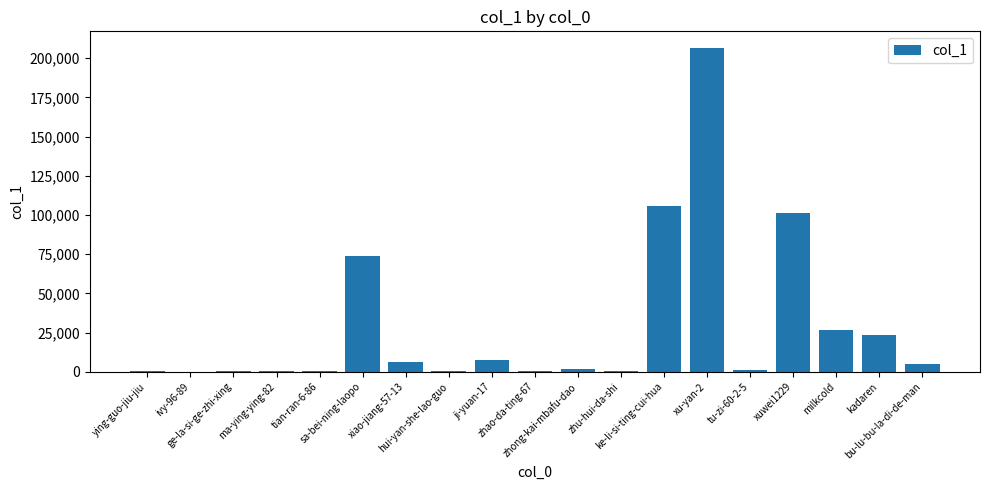

What is the greatest value displayed?

206822